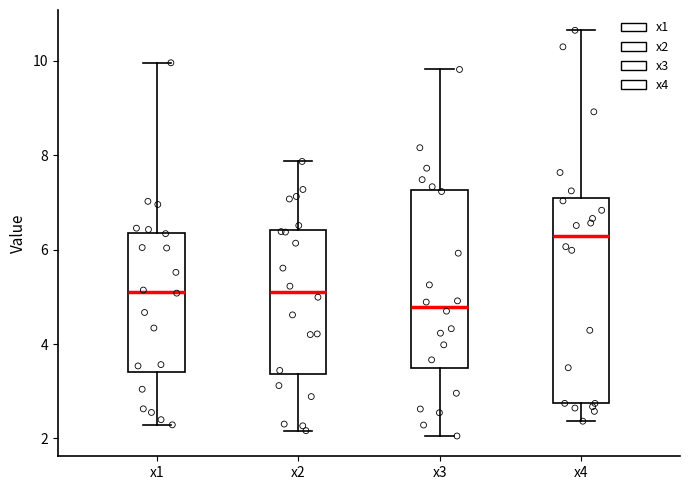

Which box has the highest median line?

x4